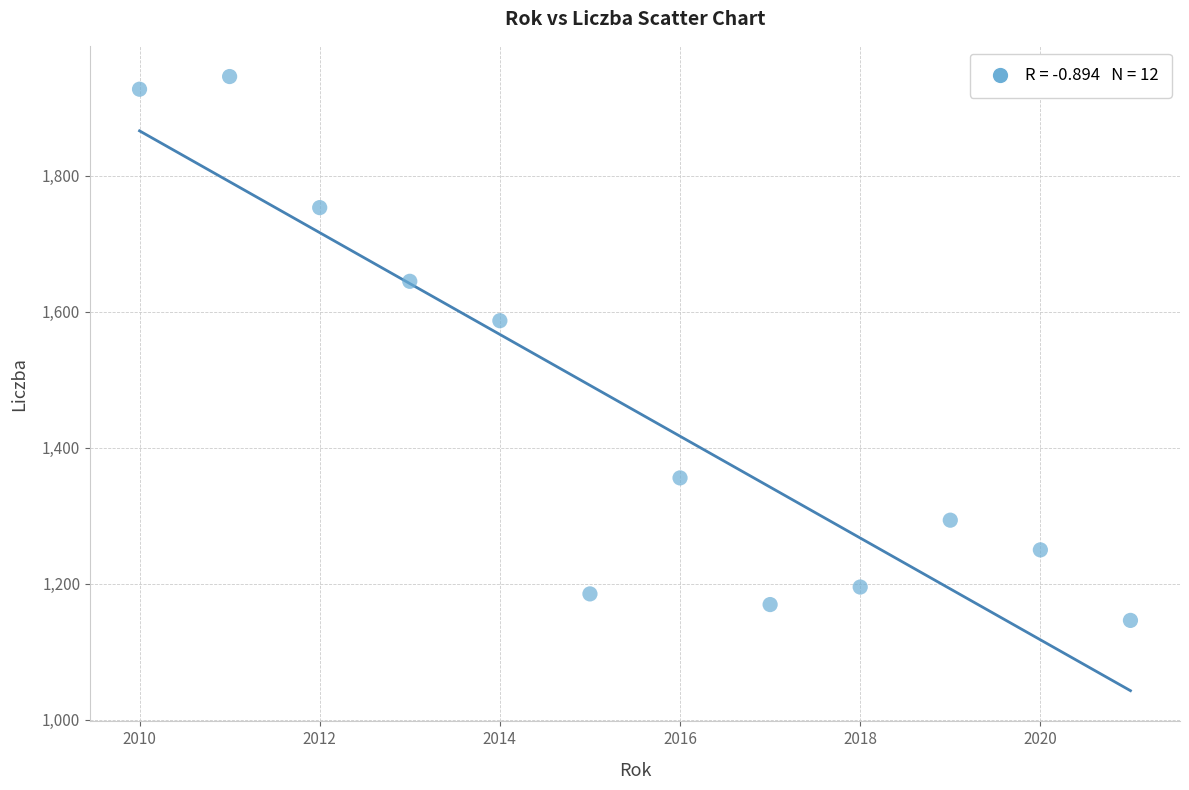

What Y value in the scatter plot is closest to 1545?

1586.7